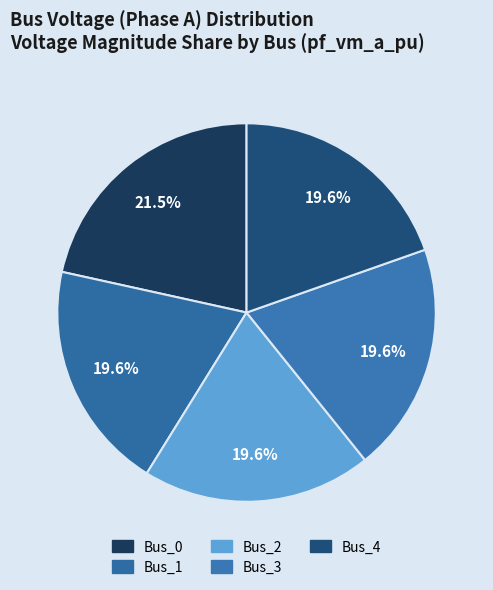

The Bus_1 slice represents 20% of the pie. True or false?

True